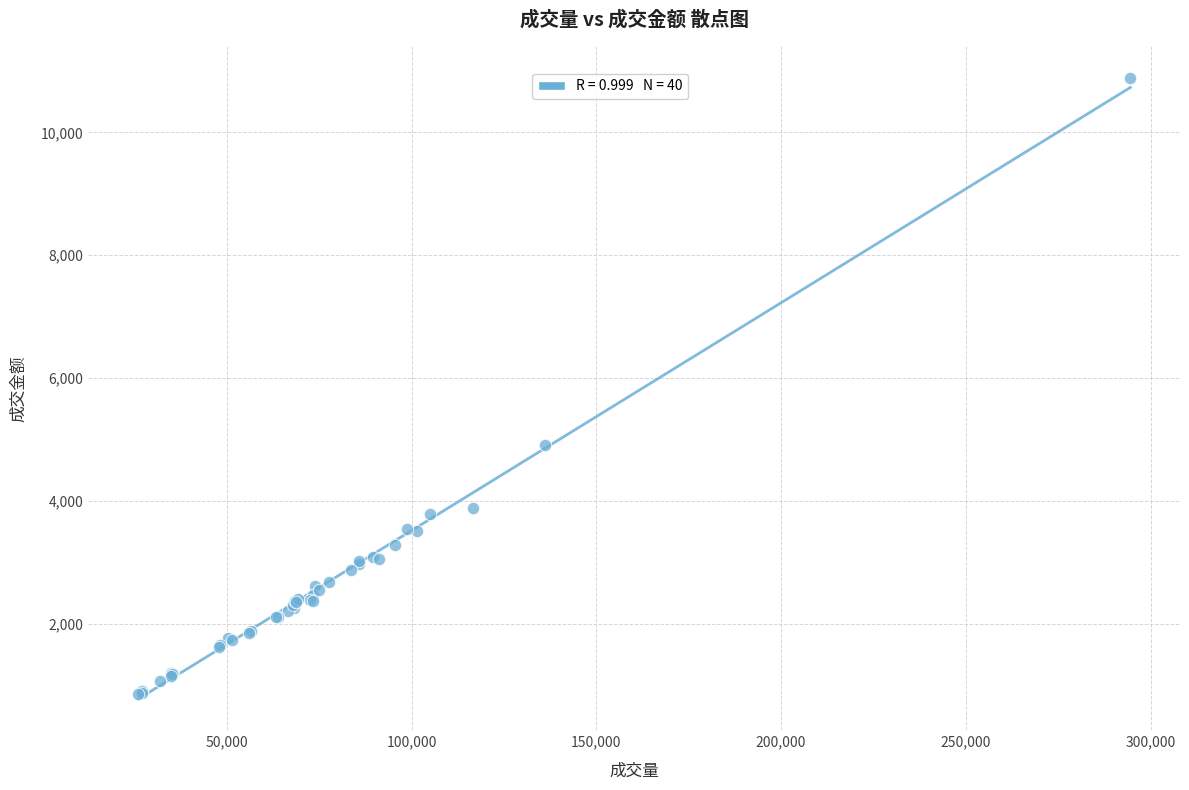

What Y value in the scatter plot is closest to 5879?

4910